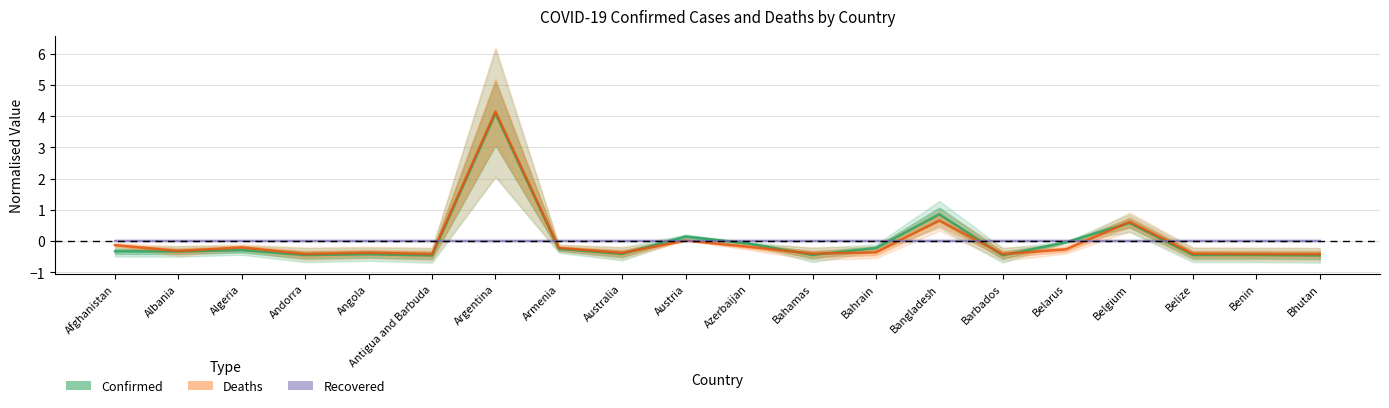

Reading left to right, extract all data points from this chart.

Confirmed (normalised): -0.3	-0.3	-0.3	-0.5	-0.4	-0.5	4.1	-0.3	-0.4	0.1	-0.1	-0.5	-0.2	0.9	-0.5	-0.0	0.6	-0.5	-0.5	-0.5
Deaths (normalised): -0.1	-0.3	-0.2	-0.4	-0.4	-0.4	4.1	-0.2	-0.4	0.0	-0.2	-0.4	-0.4	0.7	-0.4	-0.3	0.6	-0.4	-0.4	-0.4
Recovered (normalised): 0.0	0.0	0.0	0.0	0.0	0.0	0.0	0.0	0.0	0.0	0.0	0.0	0.0	0.0	0.0	0.0	0.0	0.0	0.0	0.0